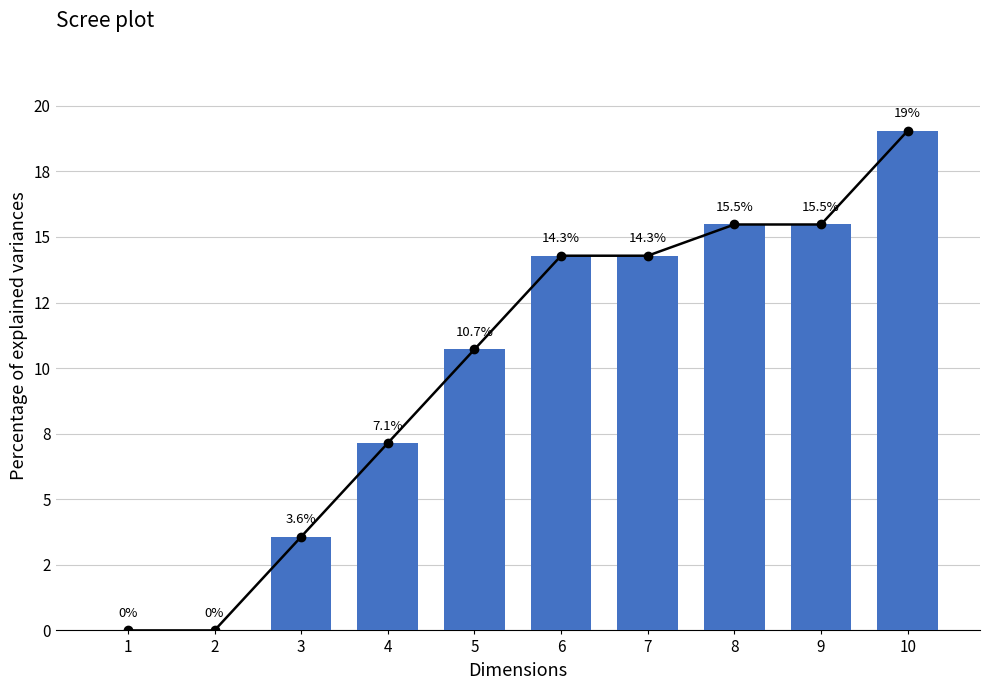

Which has a higher value, 3 or 10?

10